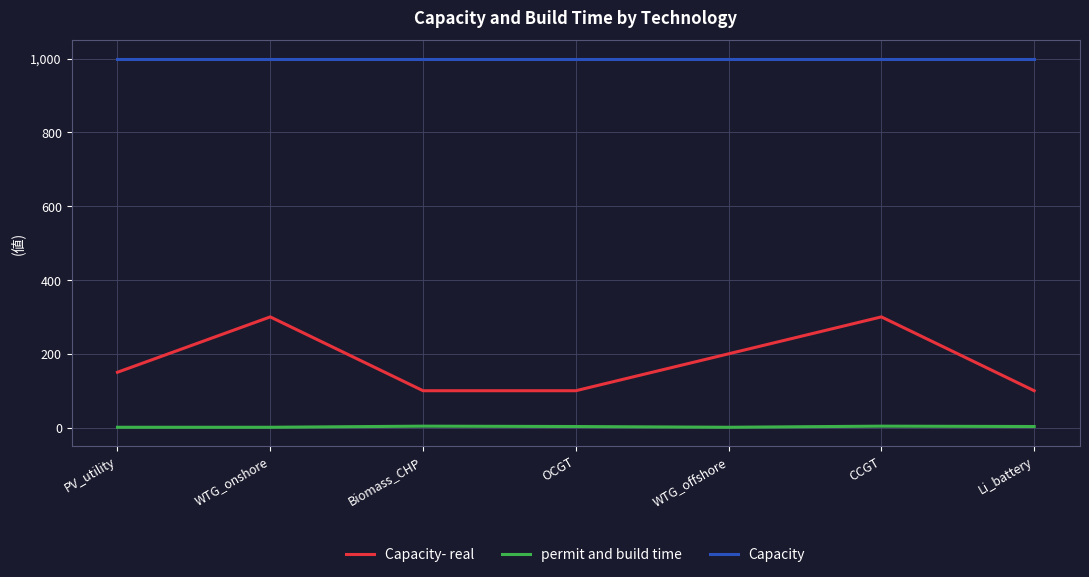

What is the average value of the Capacity- real series?

179